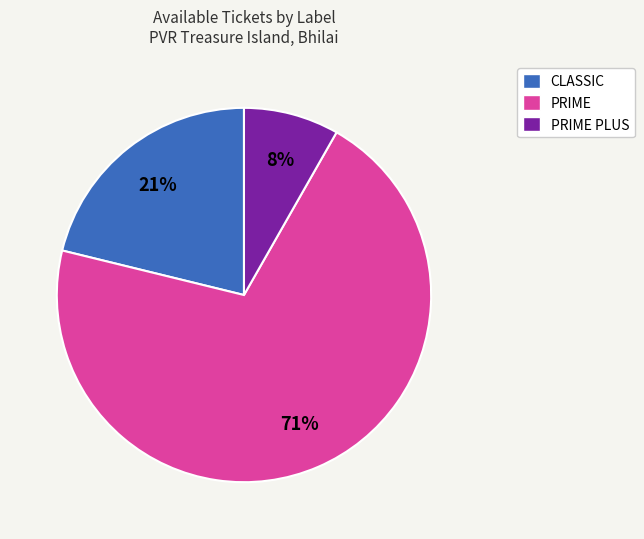

Does any single category account for the majority?

Yes